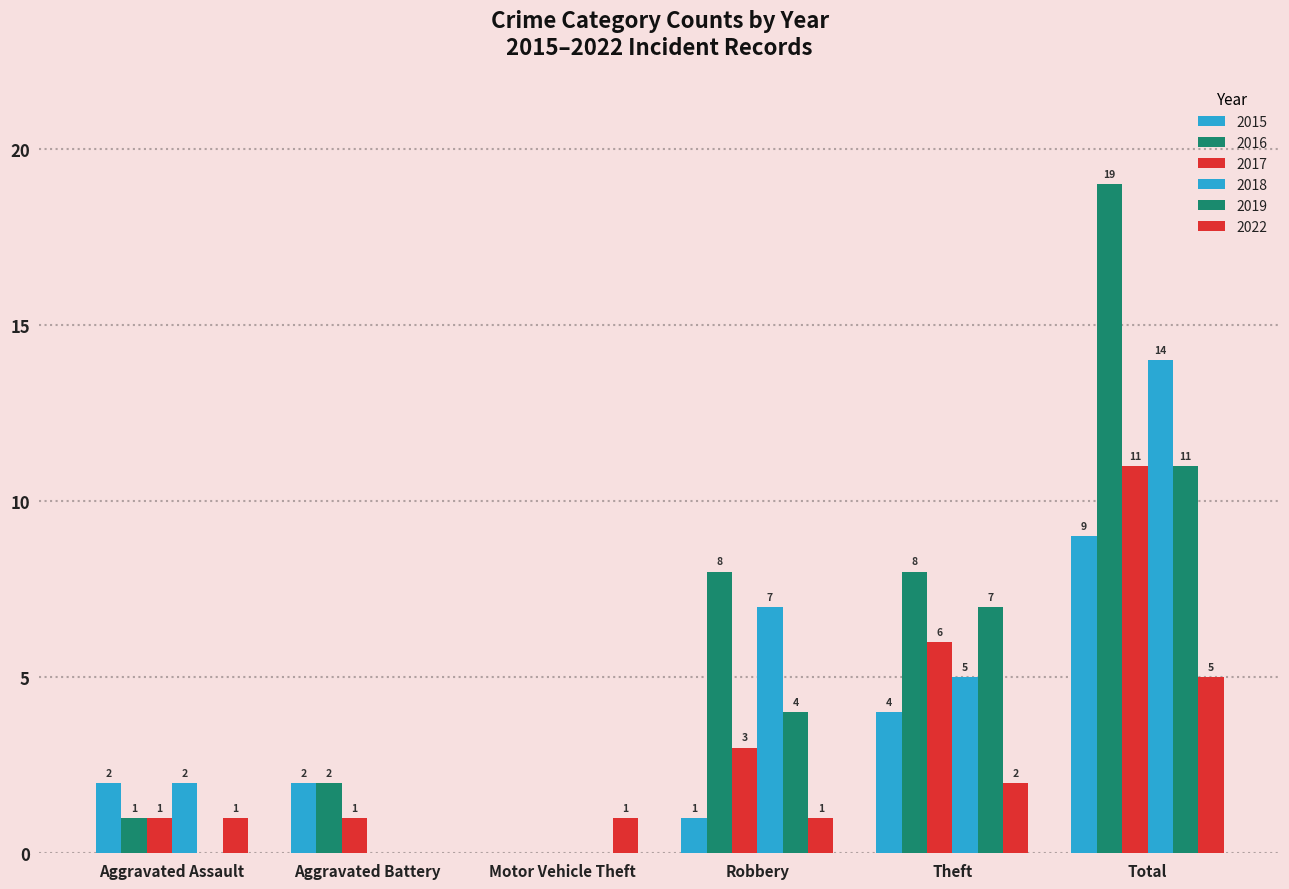

How many groups of bars are there?

6